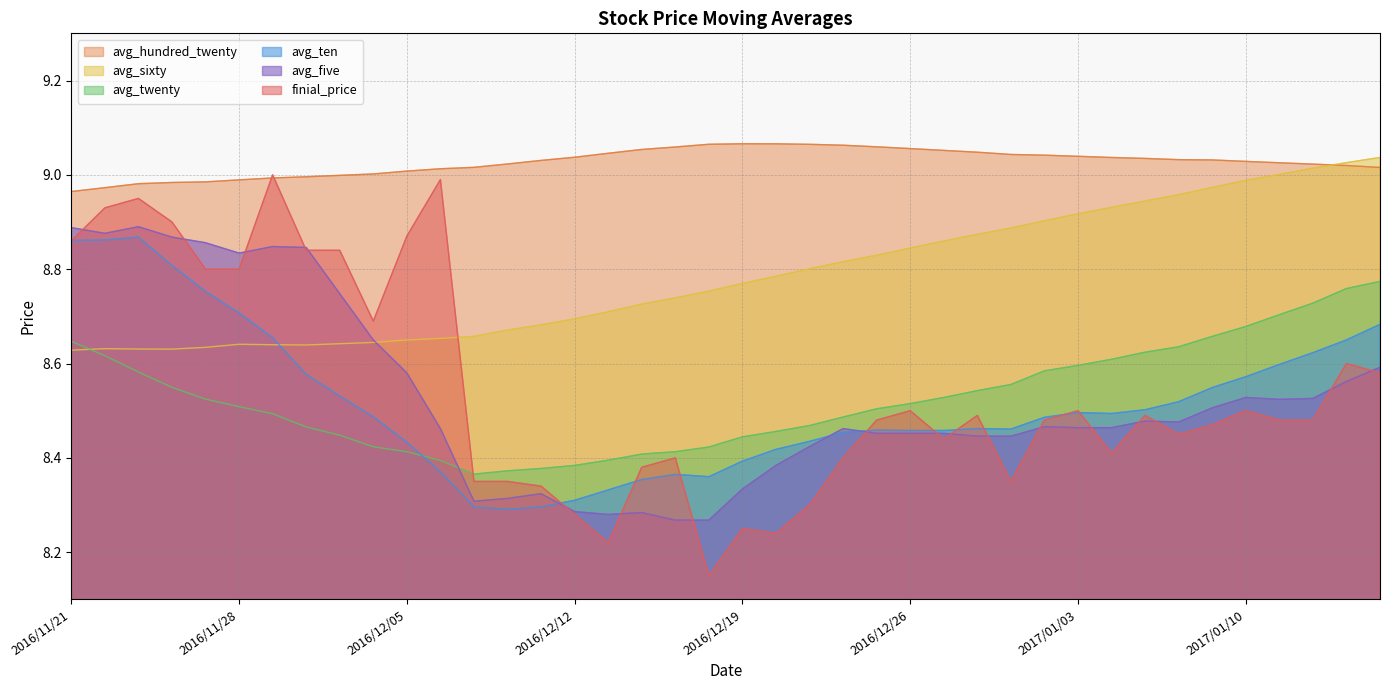

List the series in order of their peak value, highest first.

avg_hundred_twenty, avg_sixty, finial_price, avg_five, avg_ten, avg_twenty